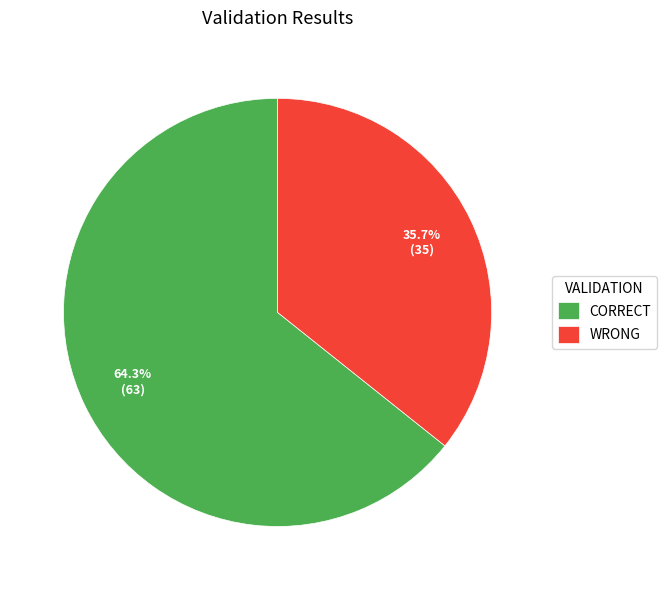

Is it true that CORRECT is 64% of the pie?

True